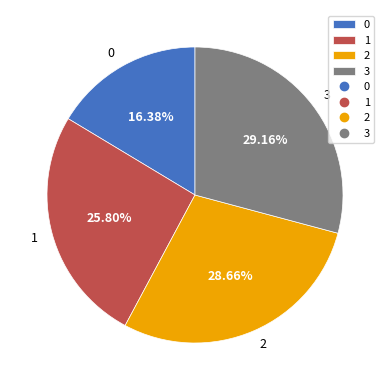

Is it true that 1 is 26% of the pie?

True